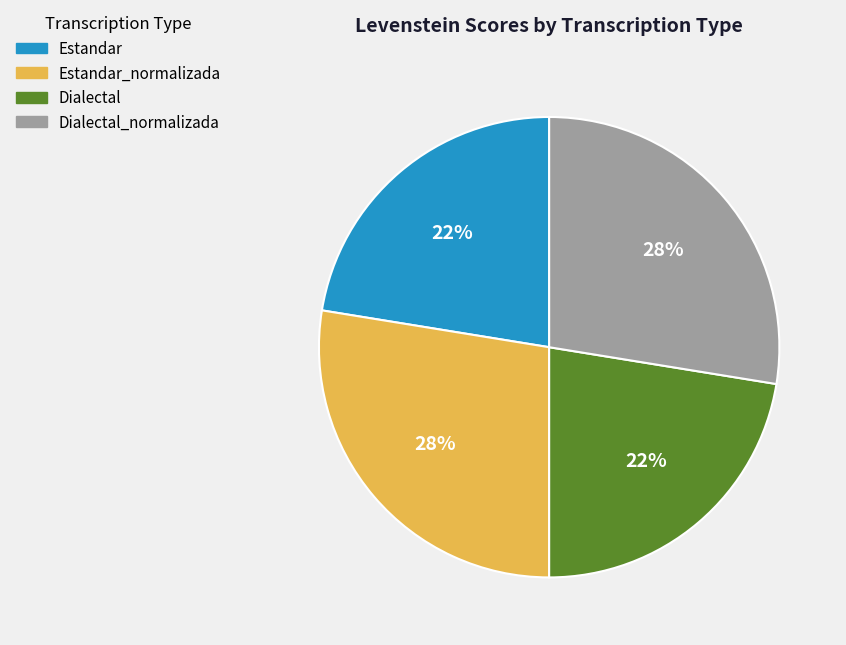

Is it true that Estandar_normalizada is 28% of the pie?

True